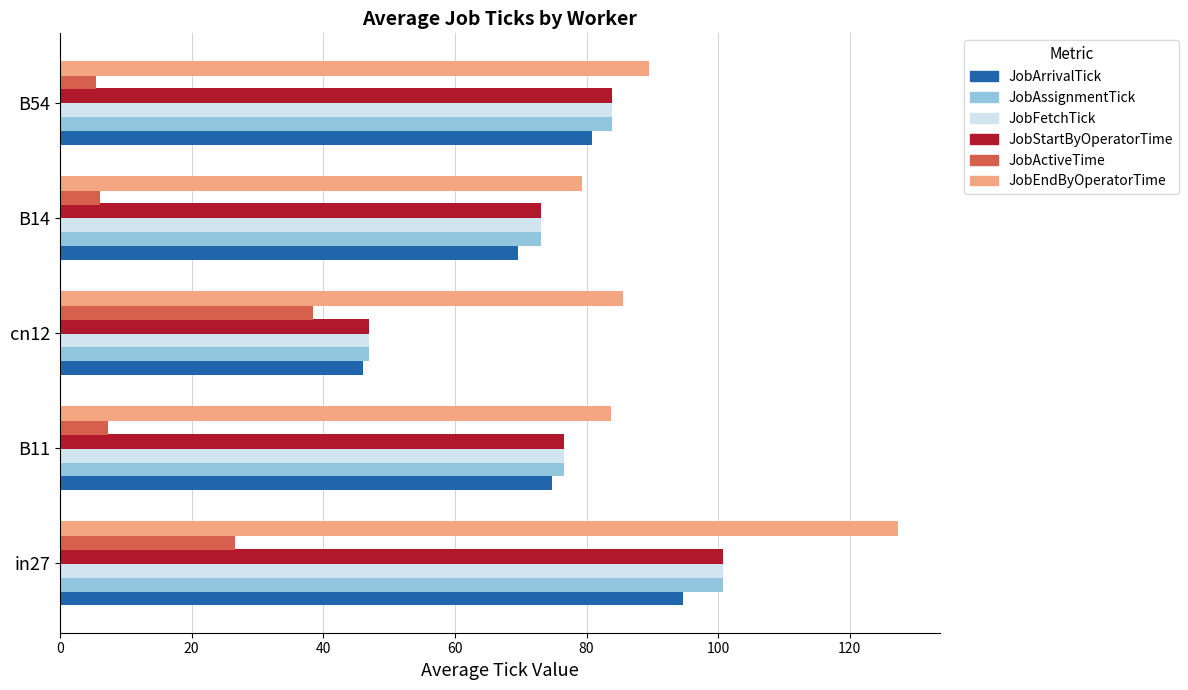

What is the smallest value displayed?

5.5